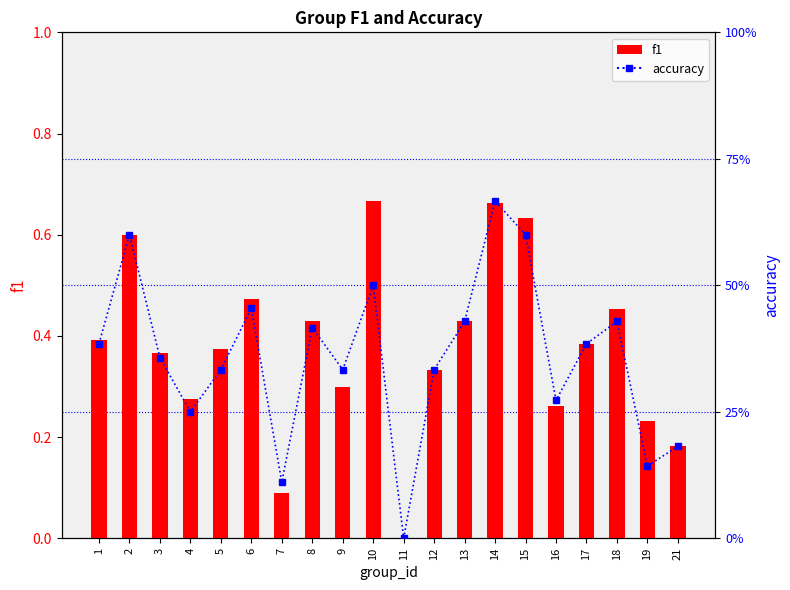

Reading left to right, transcribe all the data shown in this chart.

f1: 1=0.4	2=0.6	3=0.4	4=0.3	5=0.4	6=0.5	7=0.1	8=0.4	9=0.3	10=0.7	11=0.0	12=0.3	13=0.4	14=0.7	15=0.6	16=0.3	17=0.4	18=0.5	19=0.2	21=0.2
accuracy: 1=0.4	2=0.6	3=0.4	4=0.2	5=0.3	6=0.5	7=0.1	8=0.4	9=0.3	10=0.5	11=0.0	12=0.3	13=0.4	14=0.7	15=0.6	16=0.3	17=0.4	18=0.4	19=0.1	21=0.2